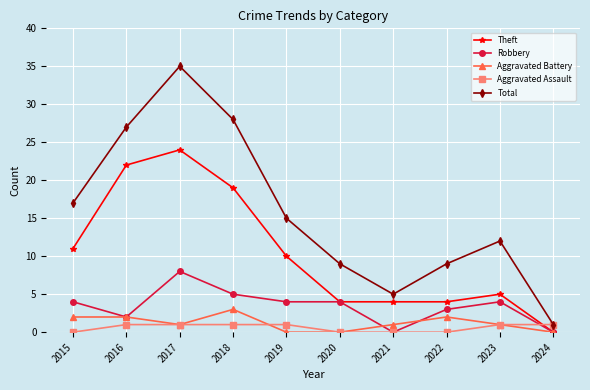

Does the chart display data point markers on the line(s)?

Yes